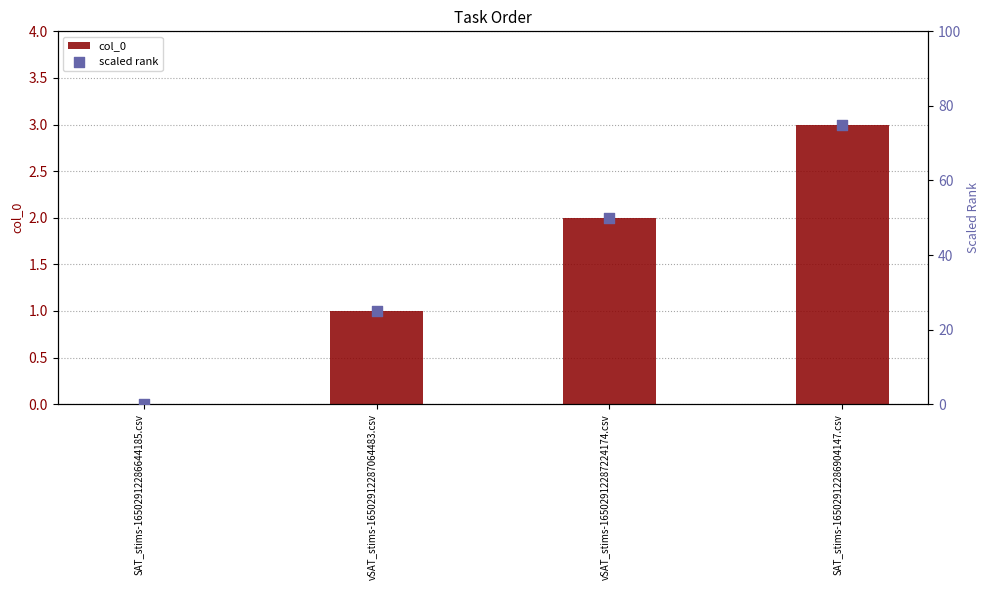

At which category is the sum across all series the highest?

SAT_stims-16502912286904147.csv